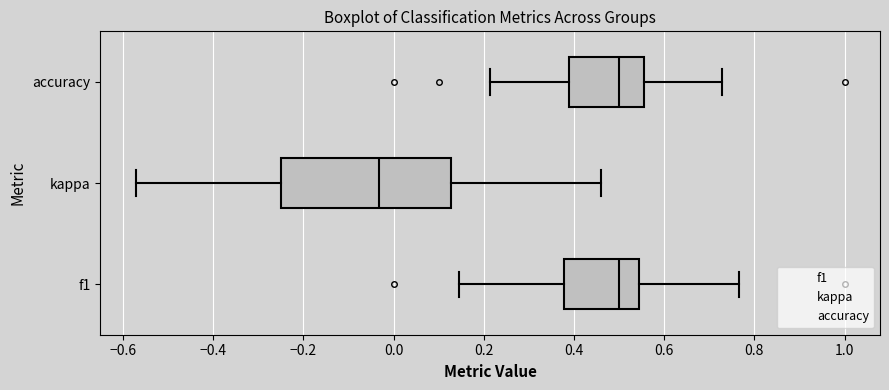

Comparing the boxes themselves (not the whiskers), which one is the widest?

kappa